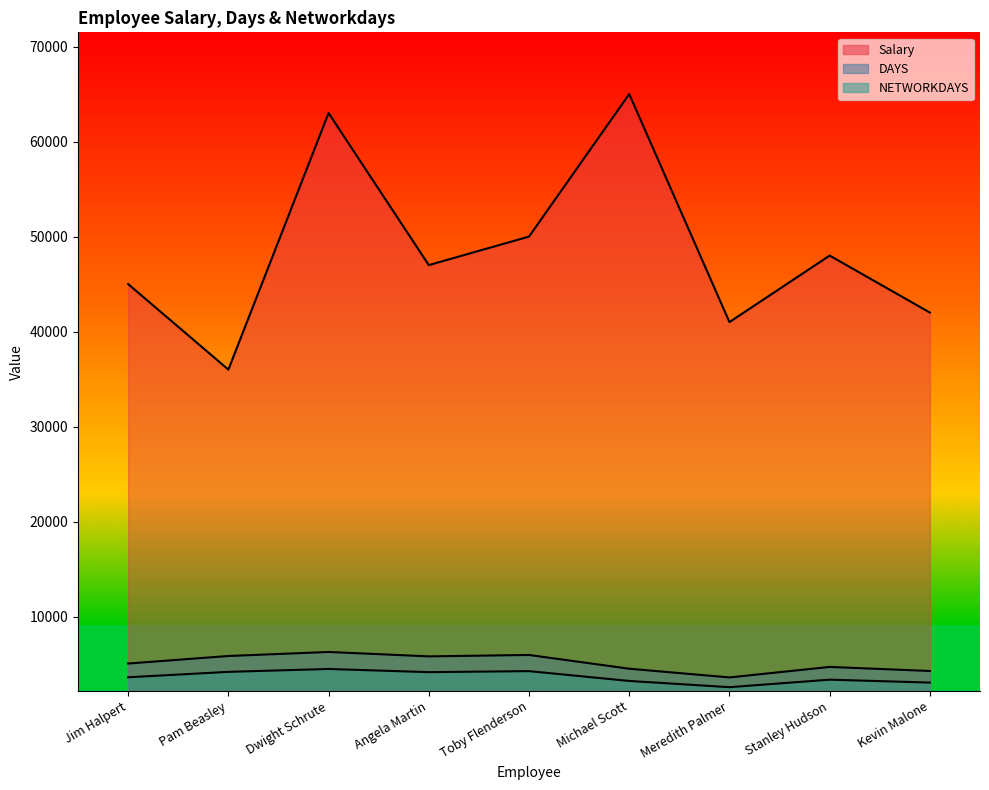

At Stanley Hudson, list the series in order from largest to smallest.

Salary, DAYS, NETWORKDAYS